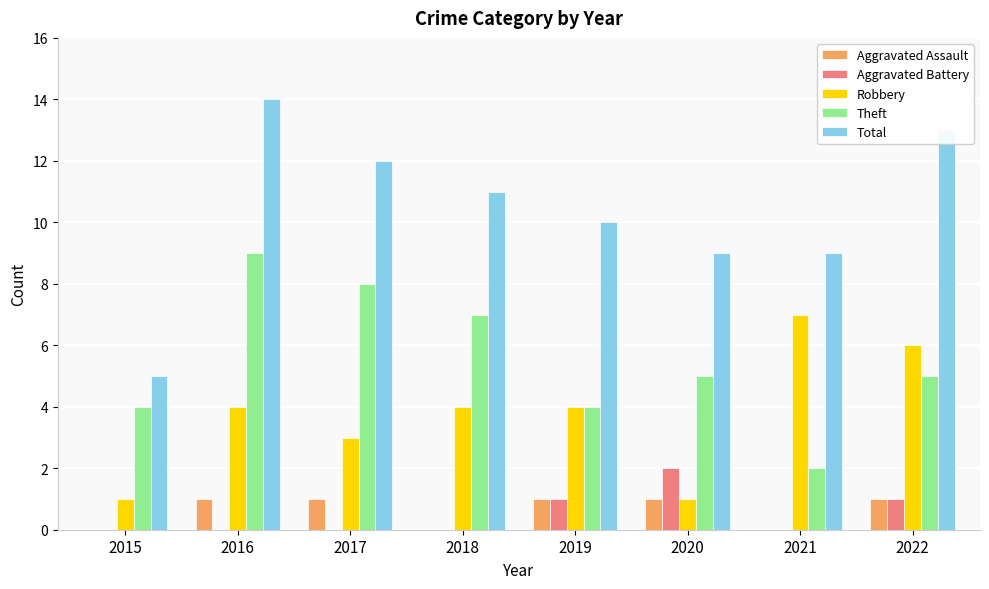

Is the value of Total at 2015 greater than the value of Aggravated Battery at 2017?

Yes